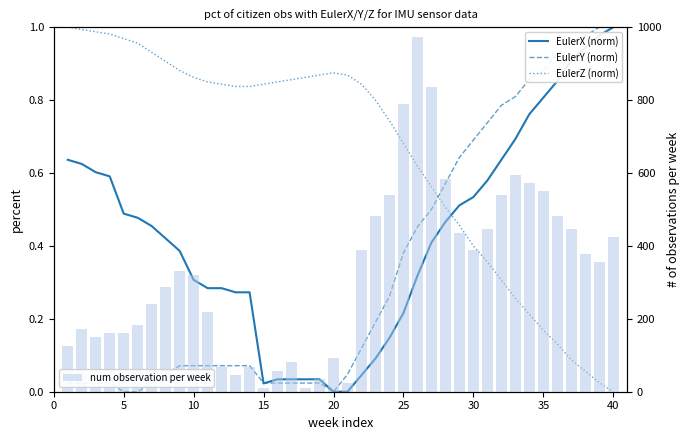

The value of EulerY (norm) at 20 is -0.5. True or false?

False